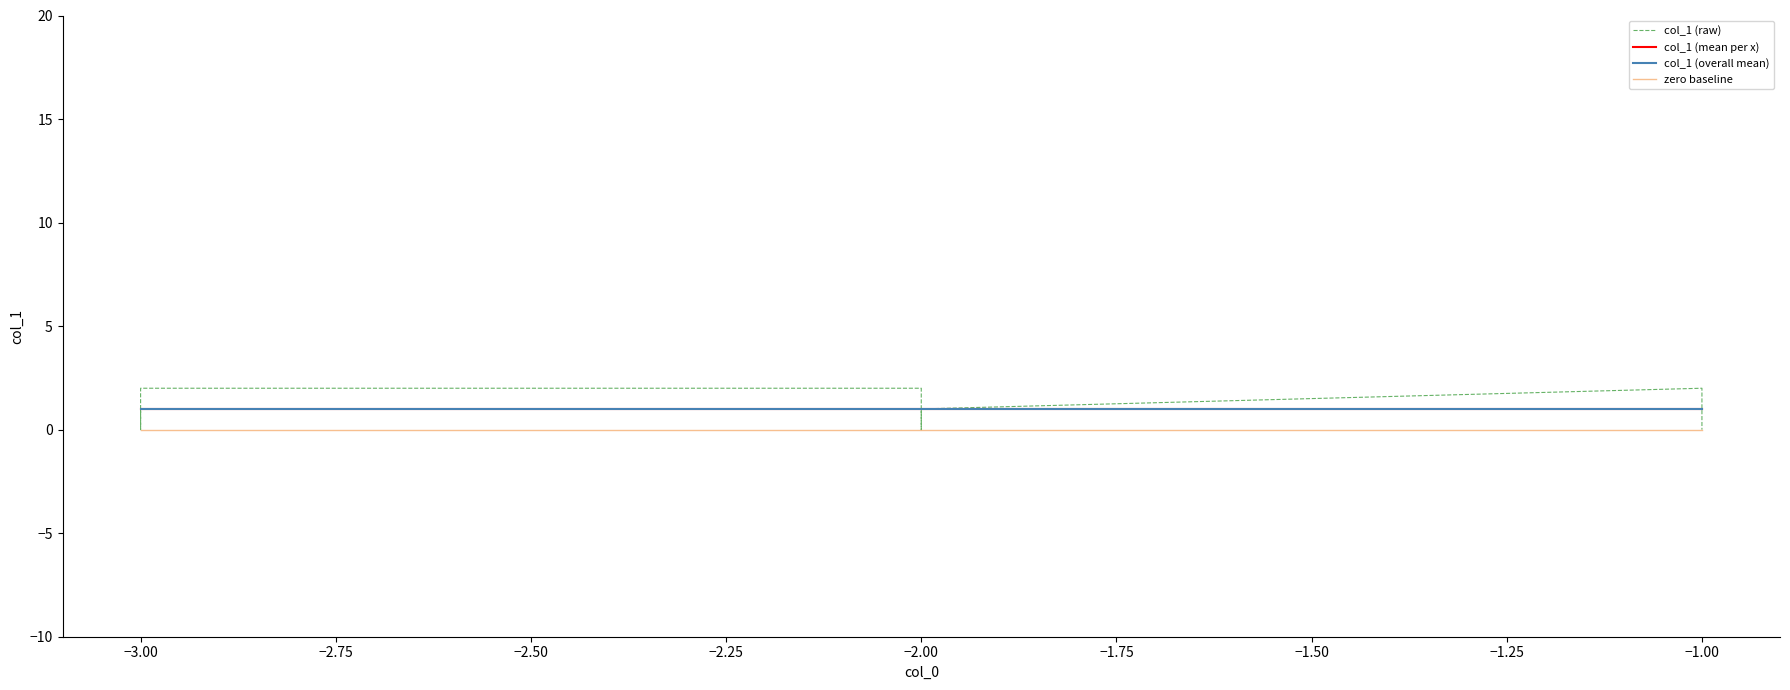

What is the difference between the maximum and minimum values?

2